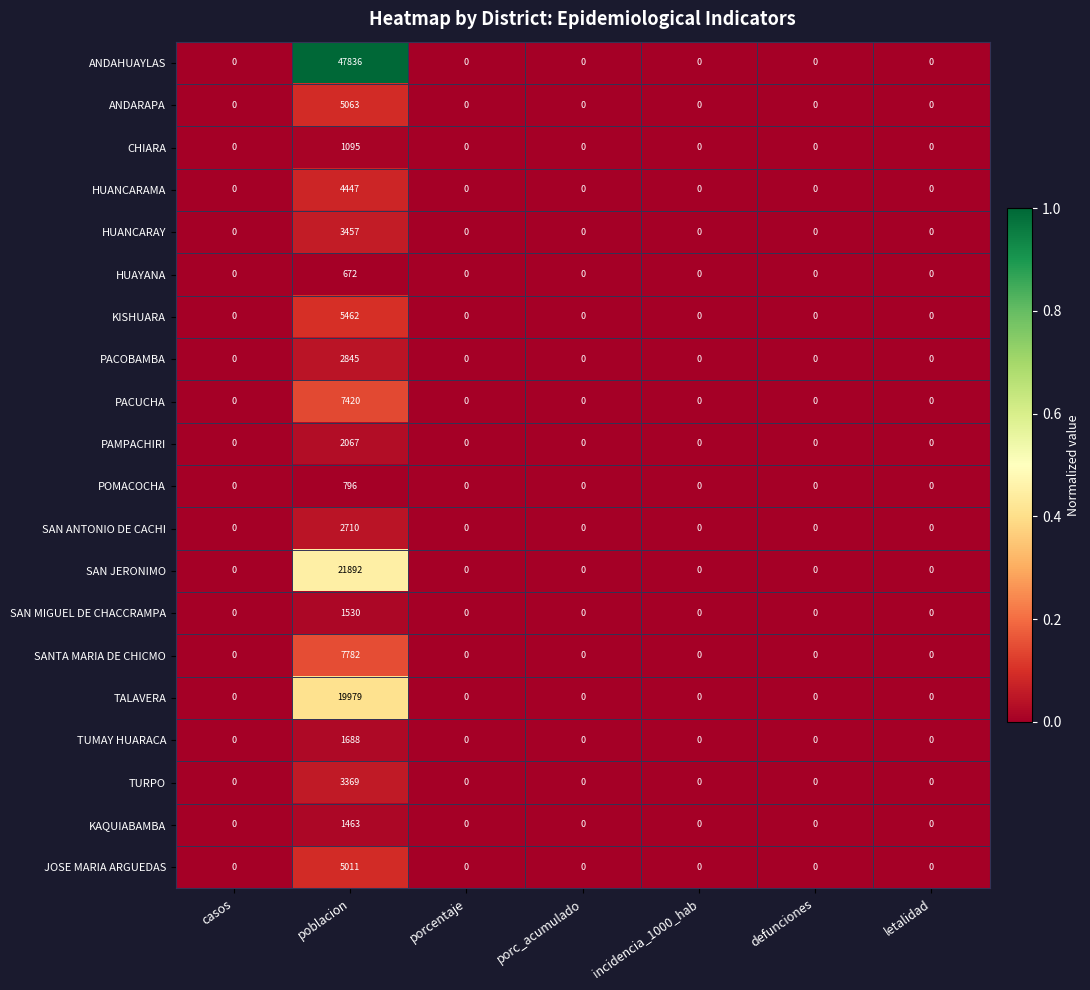

Which series has the widest spread of values?

ANDAHUAYLAS